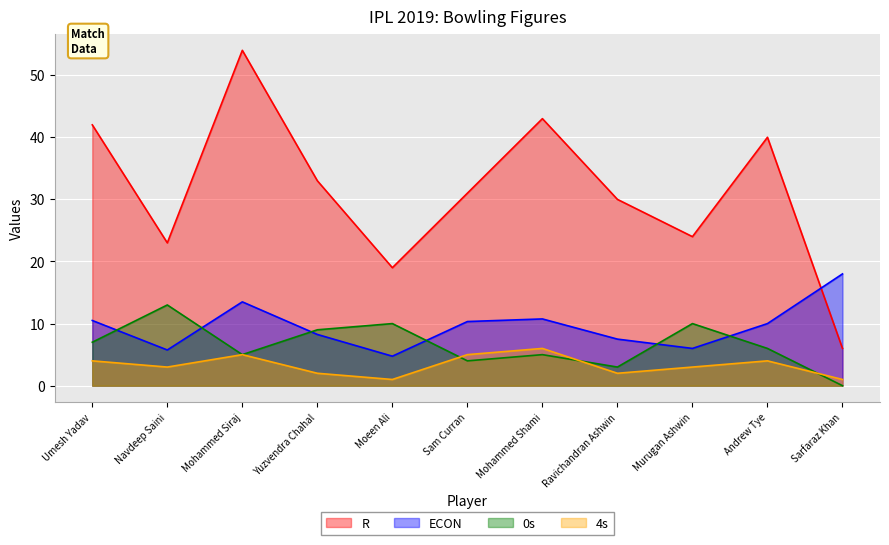

Is the value of 0s at Navdeep Saini greater than the value of R at Yuzvendra Chahal?

No